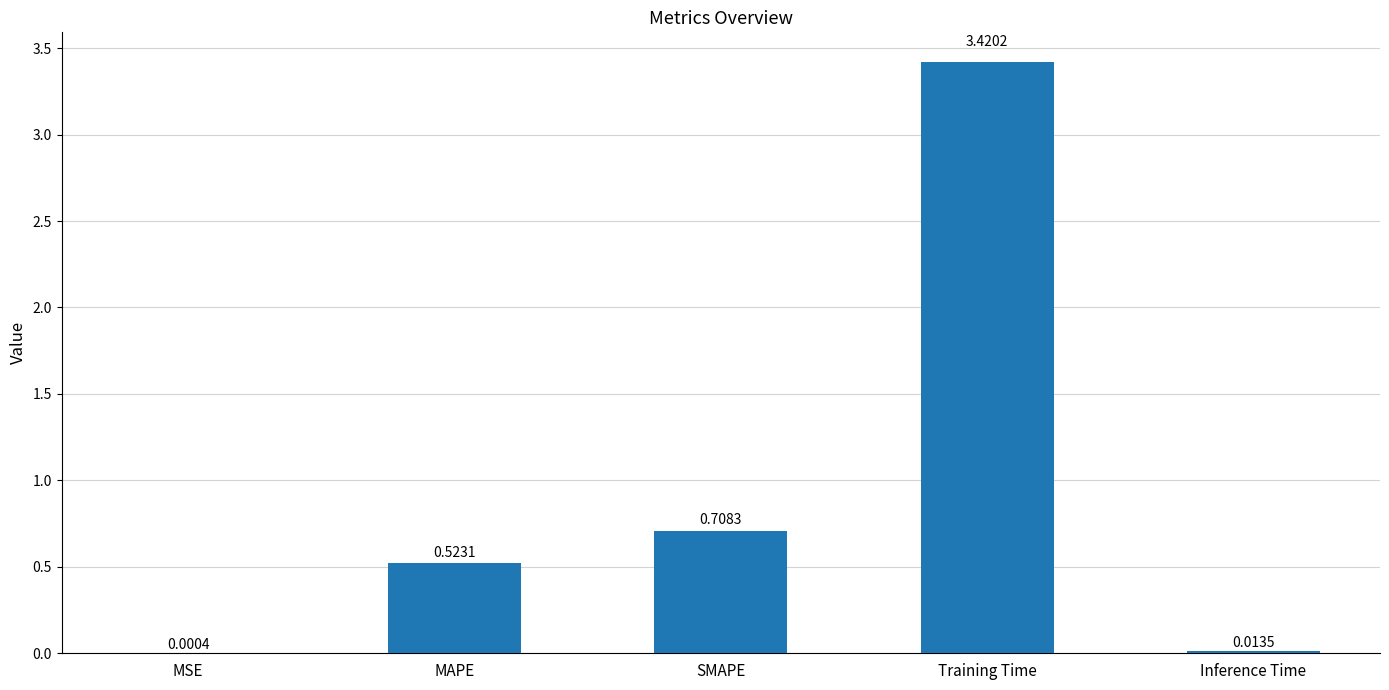

Between SMAPE and MAPE, which is larger?

SMAPE